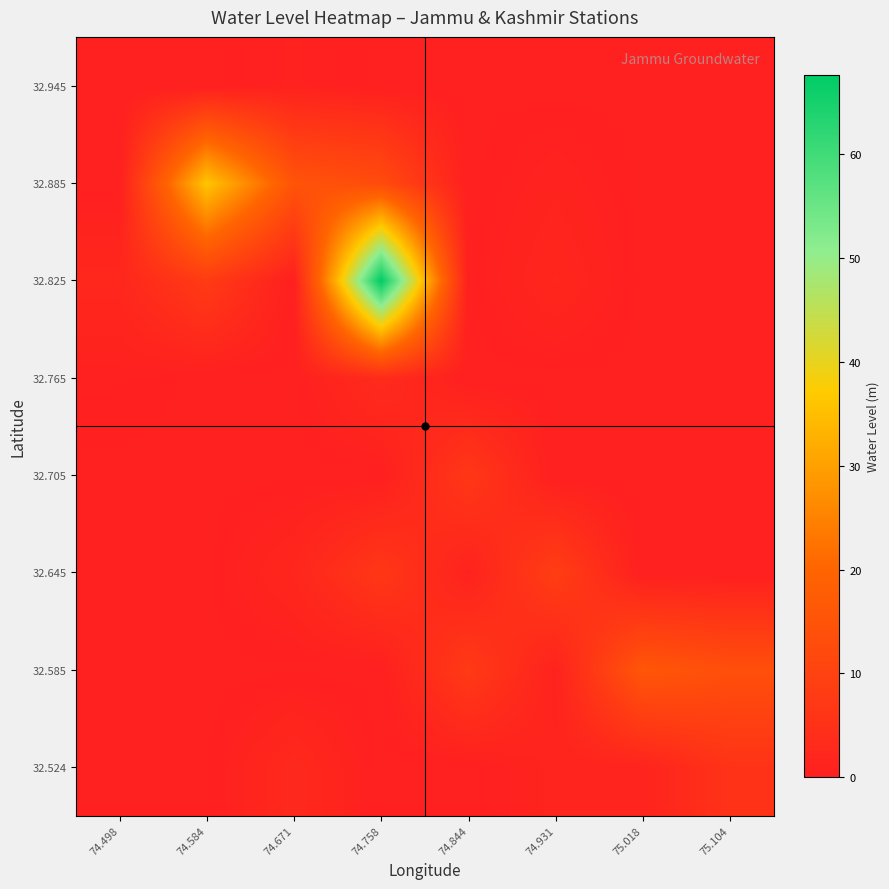

Reading left to right, extract all data points from this chart.

32.524: 74.498=0.0	74.584=0.0	74.671=2.8	74.758=0.0	74.844=0.0	74.931=1.4	75.018=1.2	75.104=5.5
32.585: 74.498=0.0	74.584=0.0	74.671=0.0	74.758=0.0	74.844=7.6	74.931=0.9	75.018=15.9	75.104=13.8
32.645: 74.498=0.0	74.584=0.0	74.671=2.0	74.758=6.7	74.844=0.9	74.931=8.7	75.018=0.0	75.104=0.0
32.705: 74.498=0.0	74.584=0.0	74.671=0.0	74.758=0.0	74.844=6.8	74.931=0.0	75.018=0.0	75.104=0.0
32.765: 74.498=0.4	74.584=0.0	74.671=0.0	74.758=3.4	74.844=0.0	74.931=0.0	75.018=0.0	75.104=0.0
32.825: 74.498=2.2	74.584=7.9	74.671=0.0	74.758=67.6	74.844=0.0	74.931=1.9	75.018=0.0	75.104=0.0
32.885: 74.498=0.0	74.584=36.2	74.671=15.1	74.758=12.8	74.844=0.0	74.931=1.0	75.018=0.0	75.104=0.0
32.945: 74.498=0.0	74.584=0.0	74.671=0.7	74.758=0.0	74.844=0.0	74.931=0.0	75.018=0.0	75.104=0.0